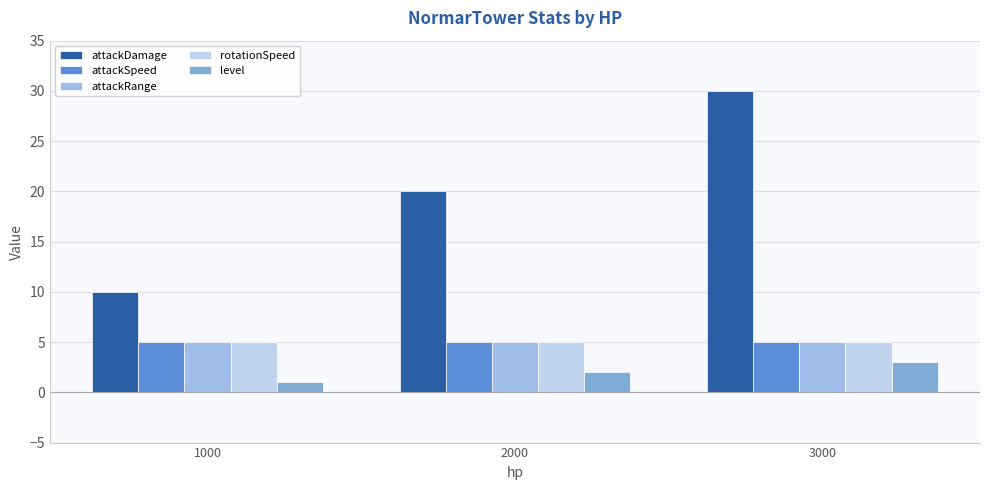

What is the approximate value of attackDamage at 2000?

20